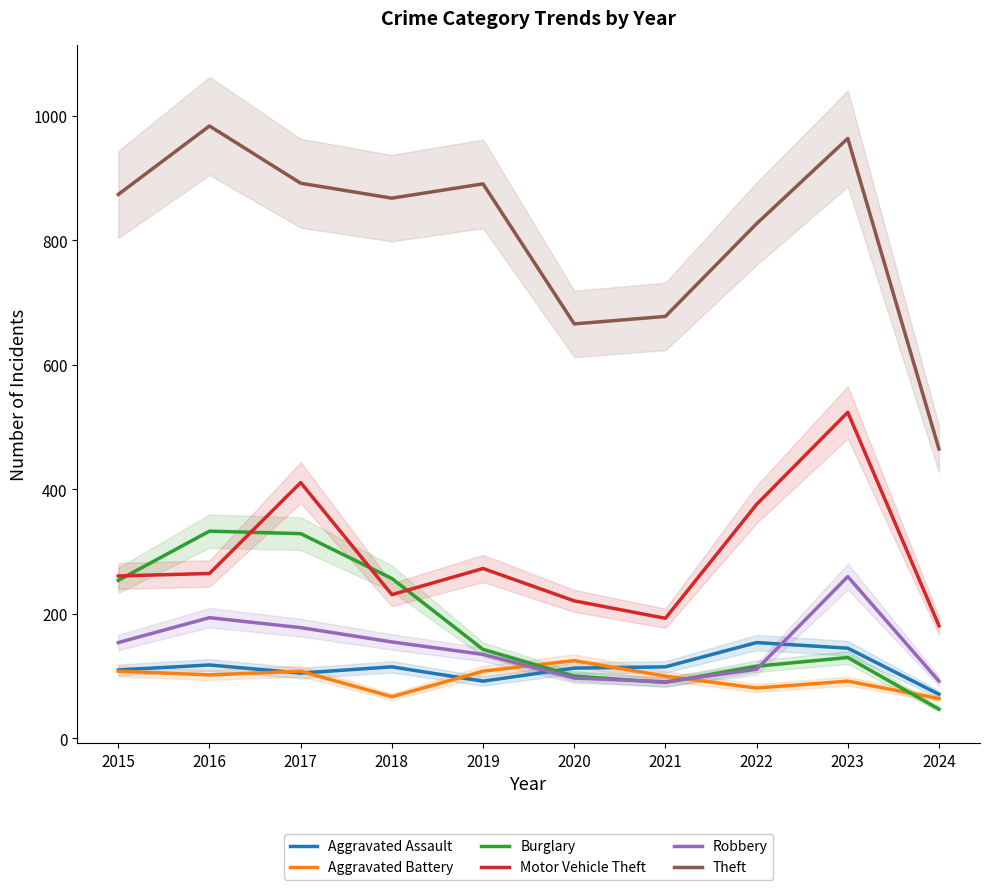

What is the spread (max minus min) of values at 2024?

418